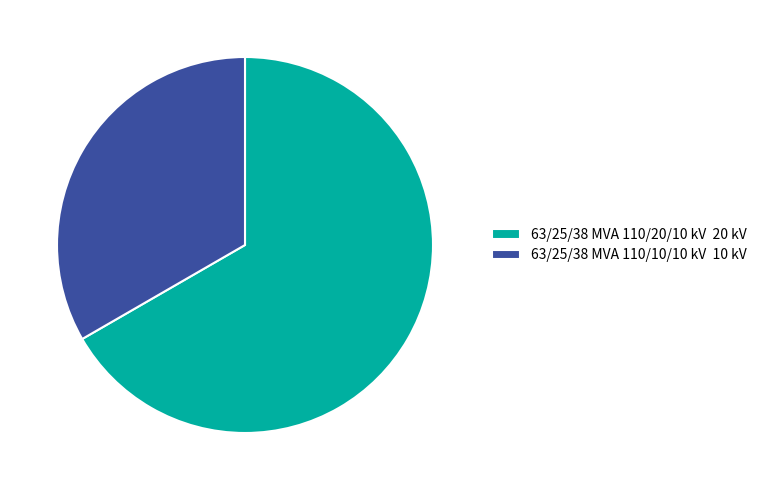

How many segments does this pie chart have?

2